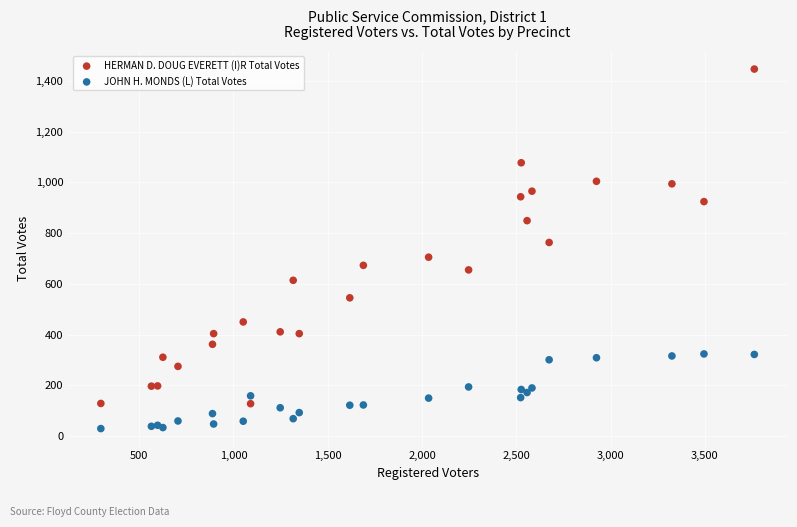

Which series contains the lowest Y value?

JOHN H. MONDS (L) Total Votes